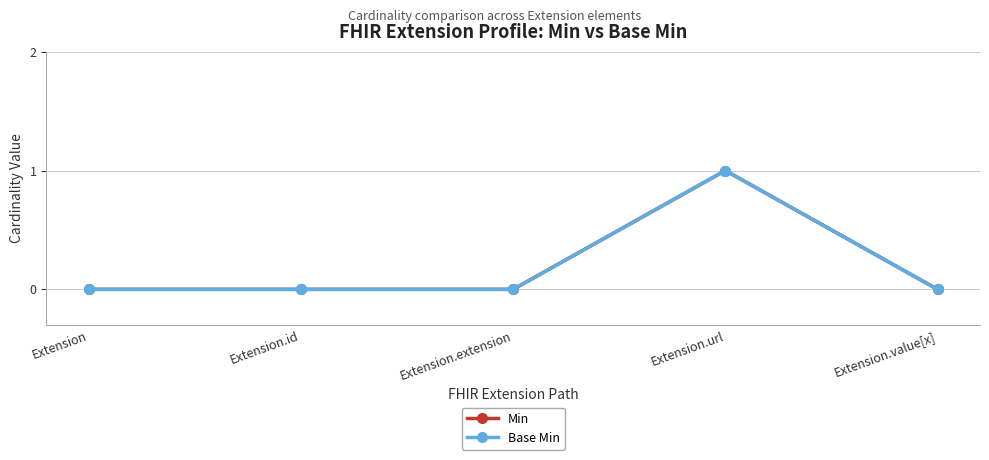

How many interior local peaks does the Min series have?

1